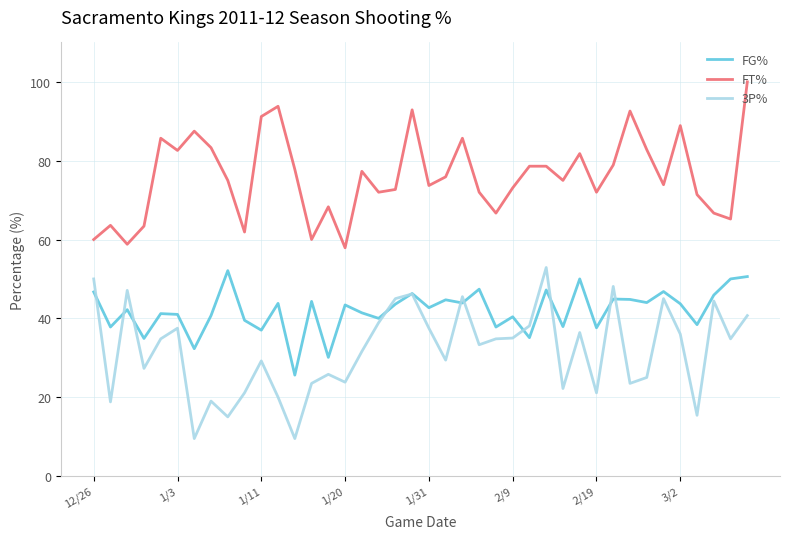

Rank the series by their average value, from highest to lowest.

FT%, FG%, 3P%